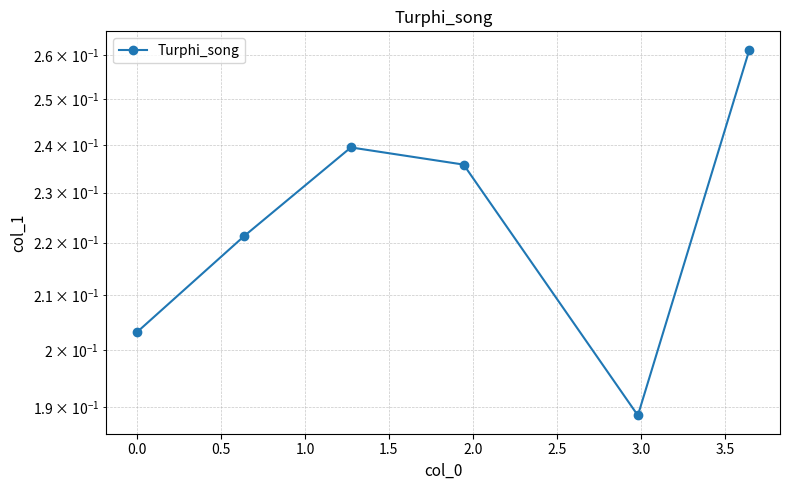

What is the difference between the maximum and second lowest values?

0.1